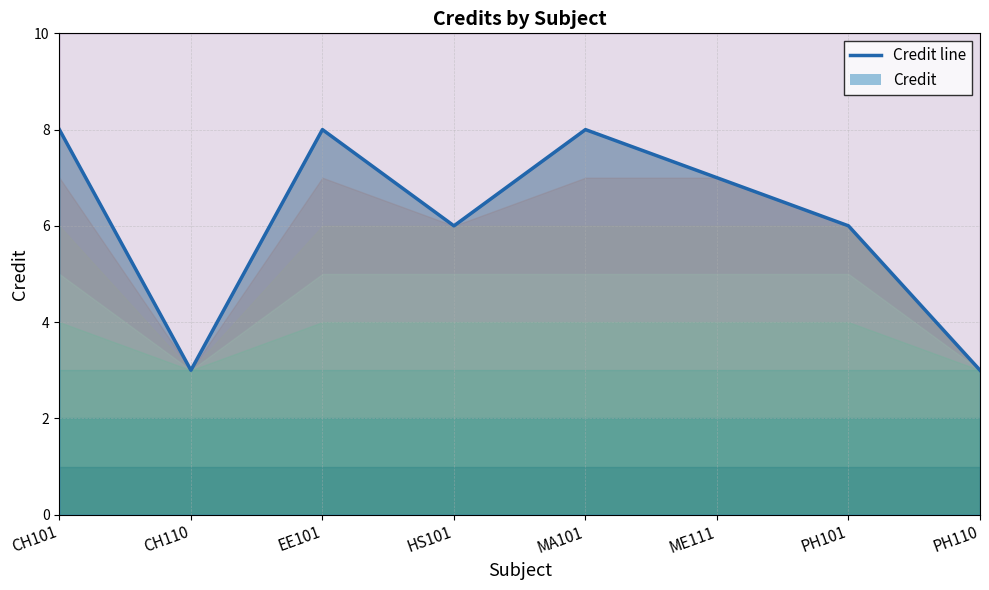

Does the chart display data point markers on the line(s)?

No